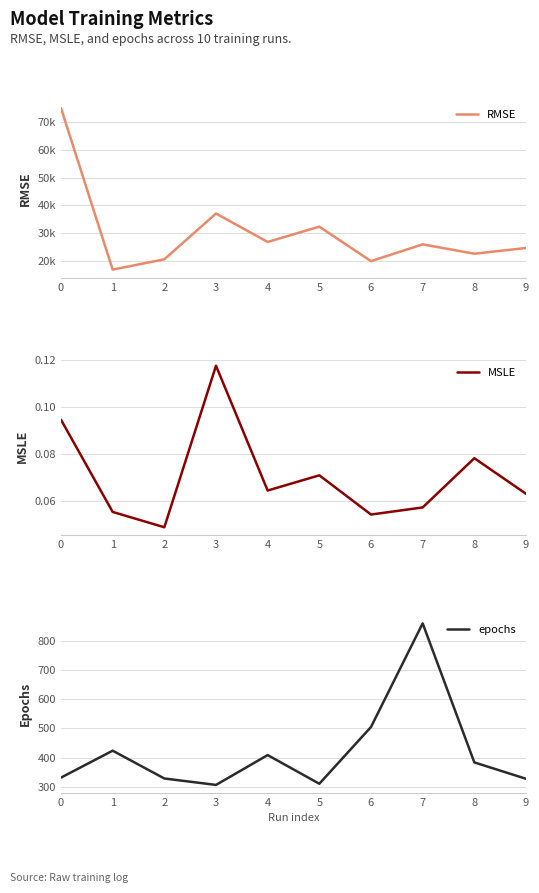

The MSLE series shows 0.0 at 3. True or false?

False